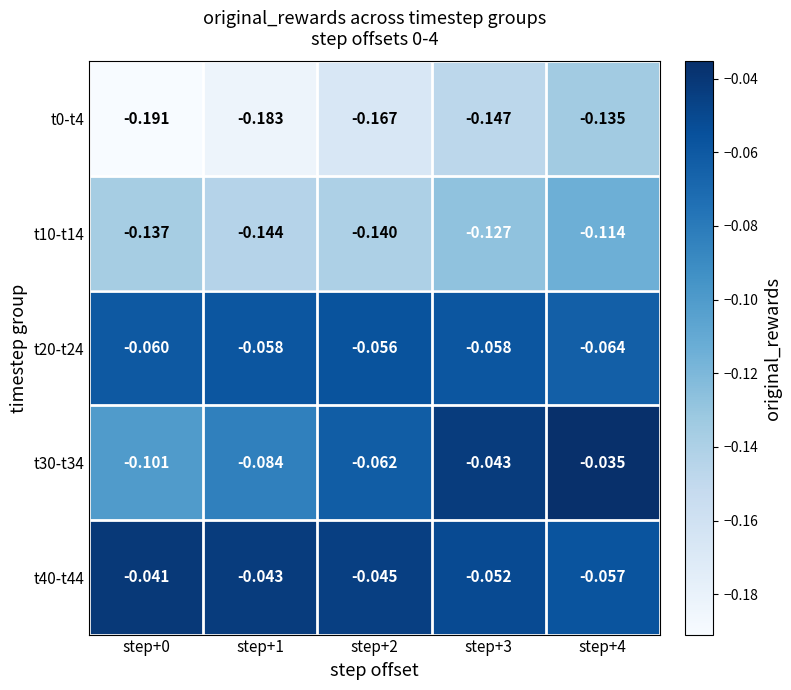

What is the spread (max minus min) of values at step+4?

0.1